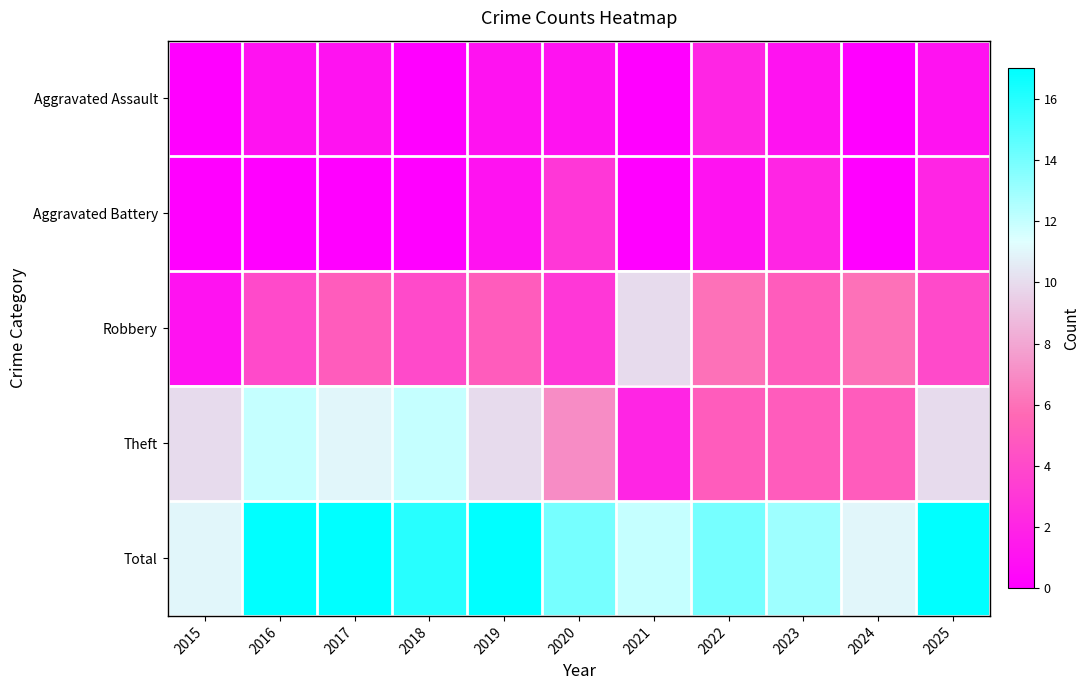

How many distinct data groups are displayed?

5